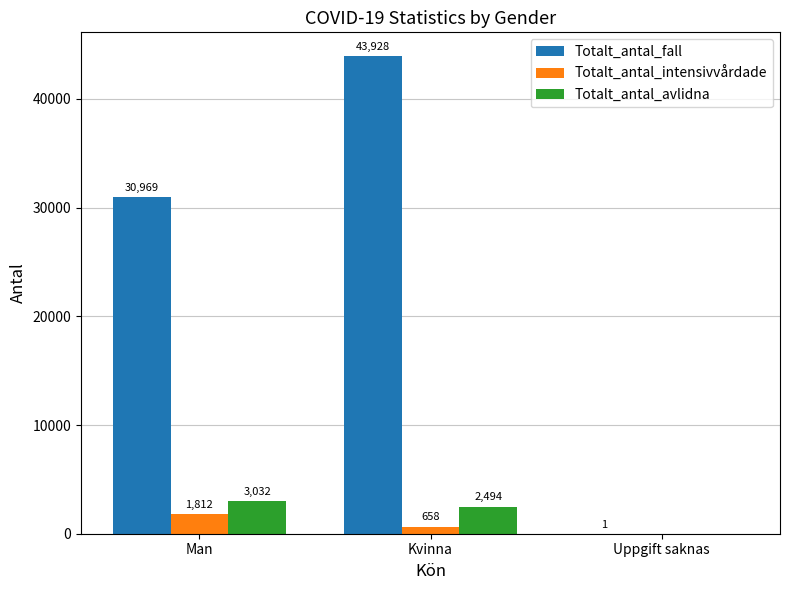

The value of Totalt_antal_fall at Uppgift saknas is 1. True or false?

True